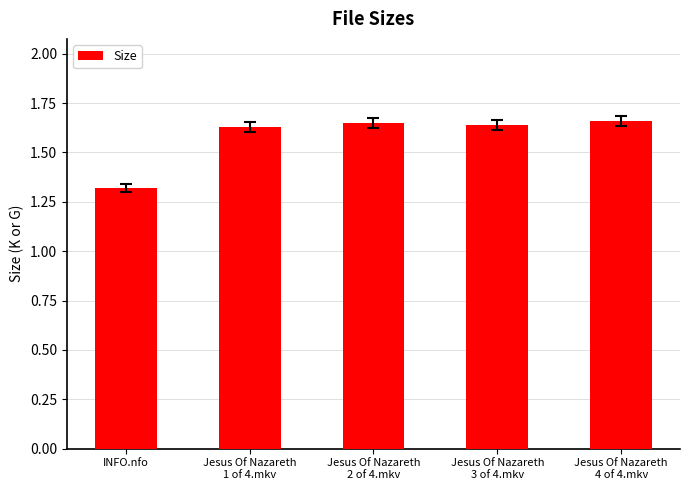

What is the value of the 1st bar from the left?

1.3